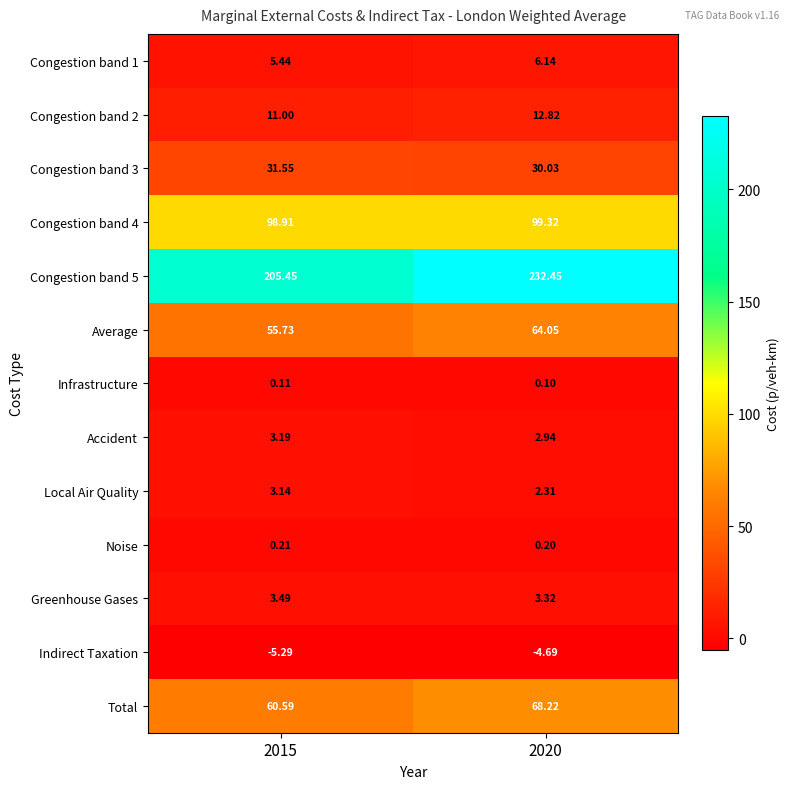

Is the value of Indirect Taxation at 2020 greater than the value of Congestion band 3 at 2015?

No